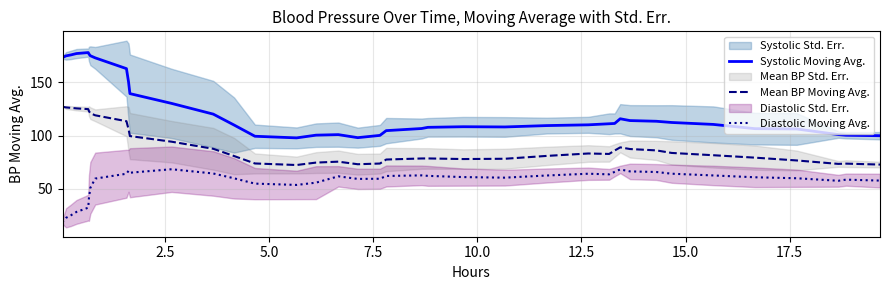

What is the maximum value shown in the chart?

178.2